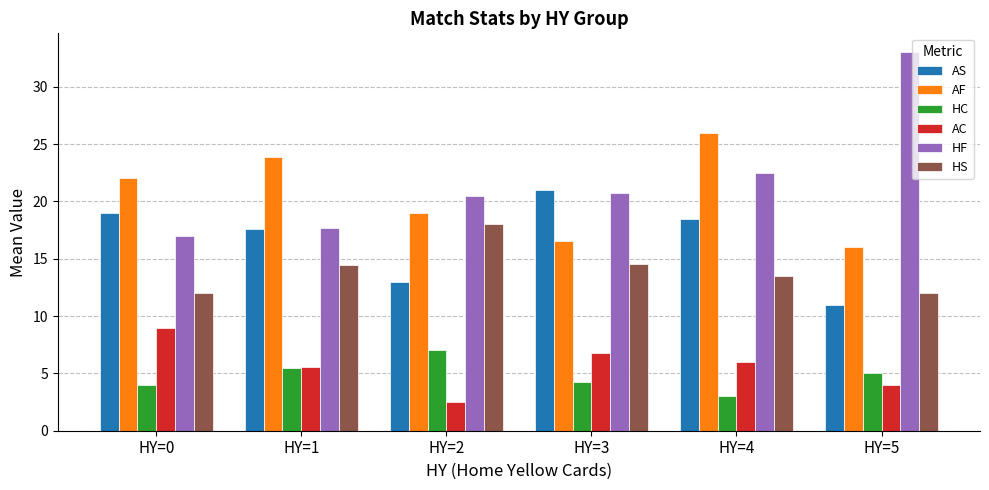

What is the sum of all HF values?

131.5